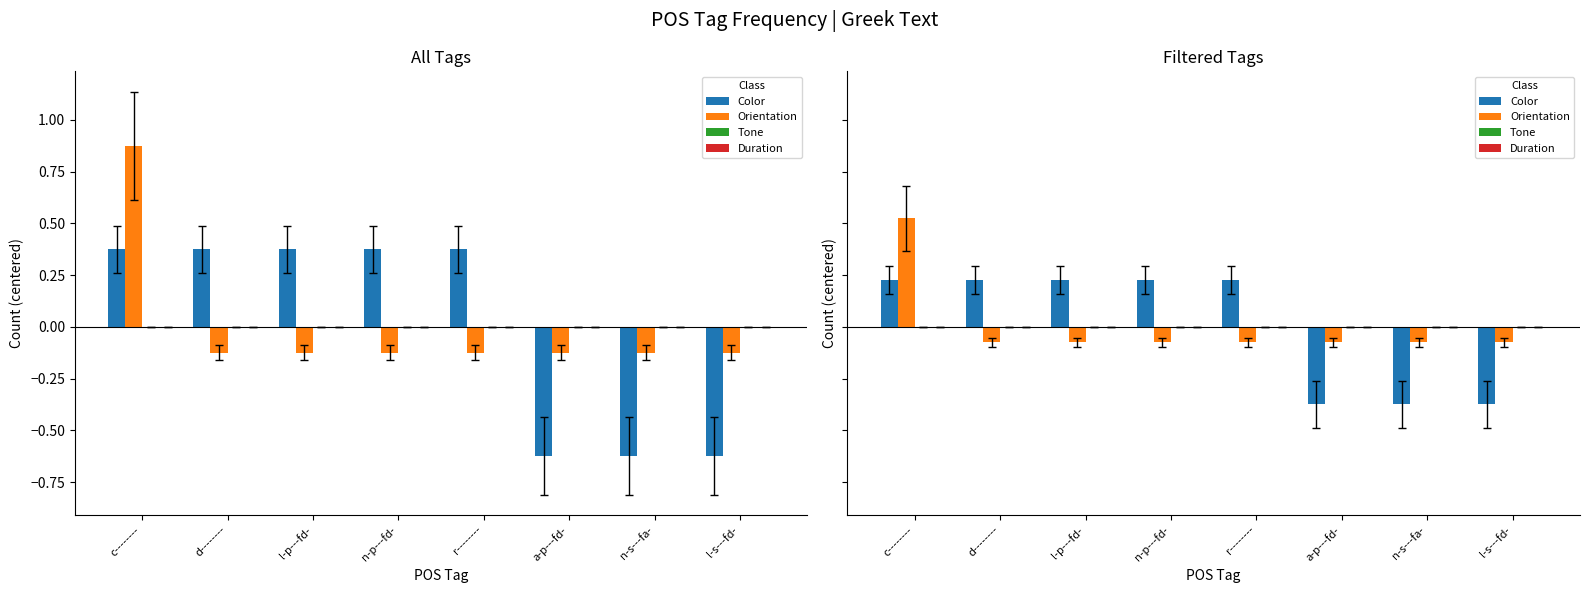

Rank the categories by Tone value from highest to lowest.

c--------, d--------, l-p---fd-, n-p---fd-, r--------, a-p---fd-, n-s---fa-, l-s---fd-